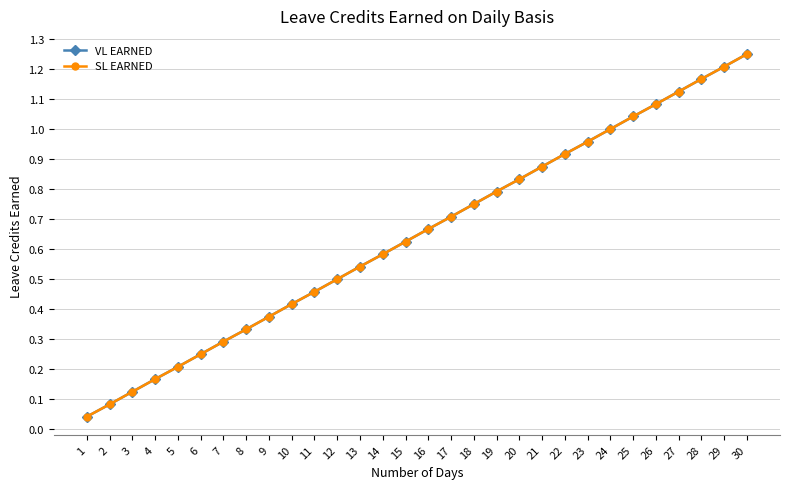

Is this an area chart (filled region under the line)?

No